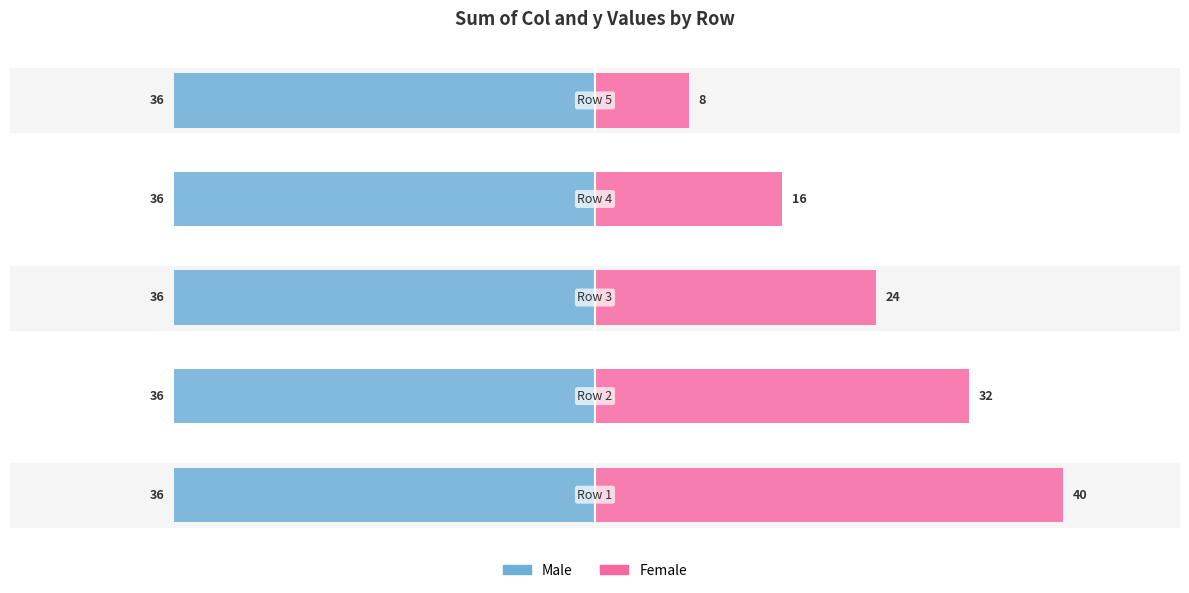

What is the maximum value shown in the chart?

40.0